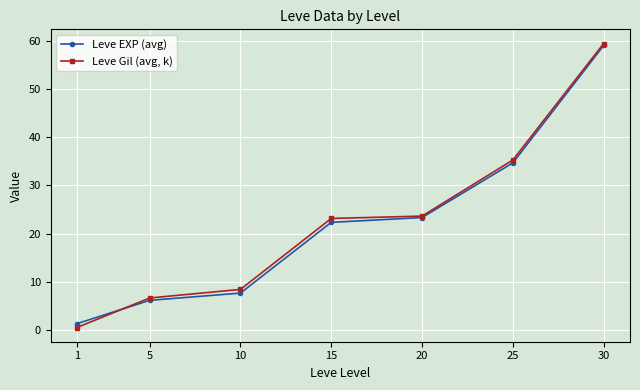

Reading left to right, what are all the values shown in this chart?

Leve EXP (avg): 1.3	6.2	7.7	22.3	23.3	34.7	59.0
Leve Gil (avg, k): 0.5	6.7	8.4	23.1	23.6	35.3	59.4